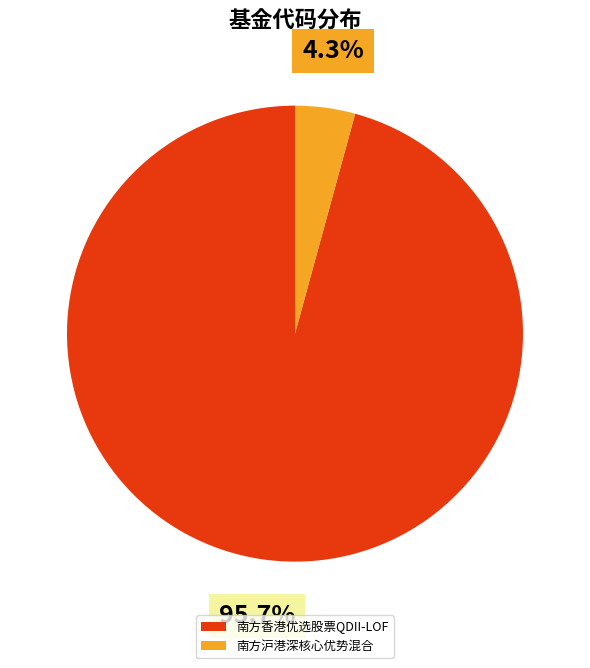

To the nearest percent, what is the average slice percentage?

50%